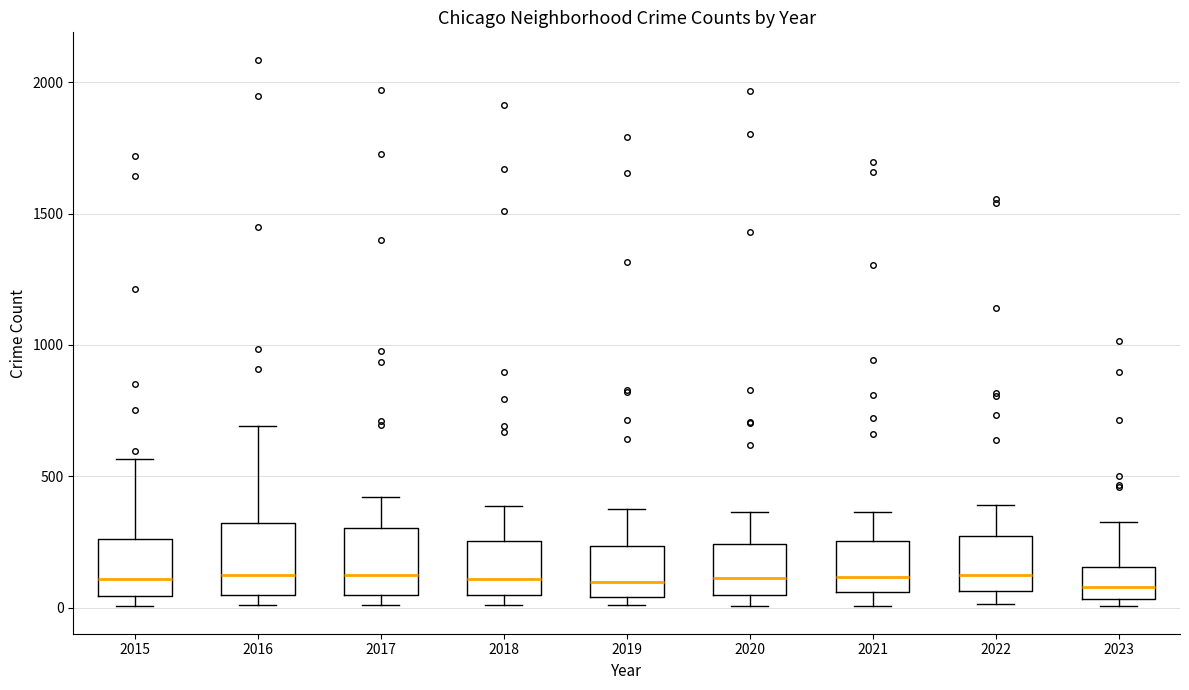

Reading left to right, transcribe this box plot: for each box, give where its median line is, the range the box spans, and where its two whiskers end, as read against the y-axis. The values are not printed on the chart, so give them approximately, as read against the axis.

2015: median 100, box 50 to 250, whiskers 0 to 550
2016: median 150, box 50 to 300, whiskers 0 to 700
2017: median 100, box 50 to 300, whiskers 0 to 400
2018: median 100, box 50 to 250, whiskers 0 to 400
2019: median 100, box 50 to 250, whiskers 0 to 400
2020: median 100, box 50 to 250, whiskers 0 to 350
2021: median 100, box 50 to 250, whiskers 0 to 350
2022: median 100, box 50 to 250, whiskers 0 to 400
2023: median 100, box 50 to 150, whiskers 0 to 350